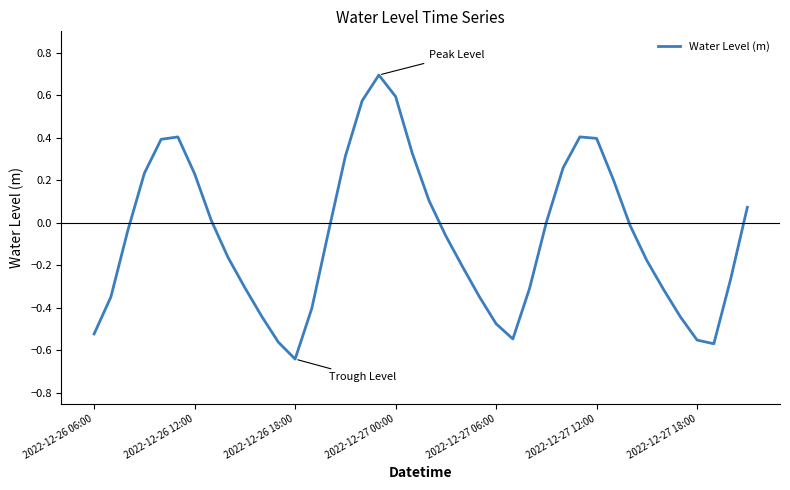

What is the difference between the maximum and minimum values?

1.3